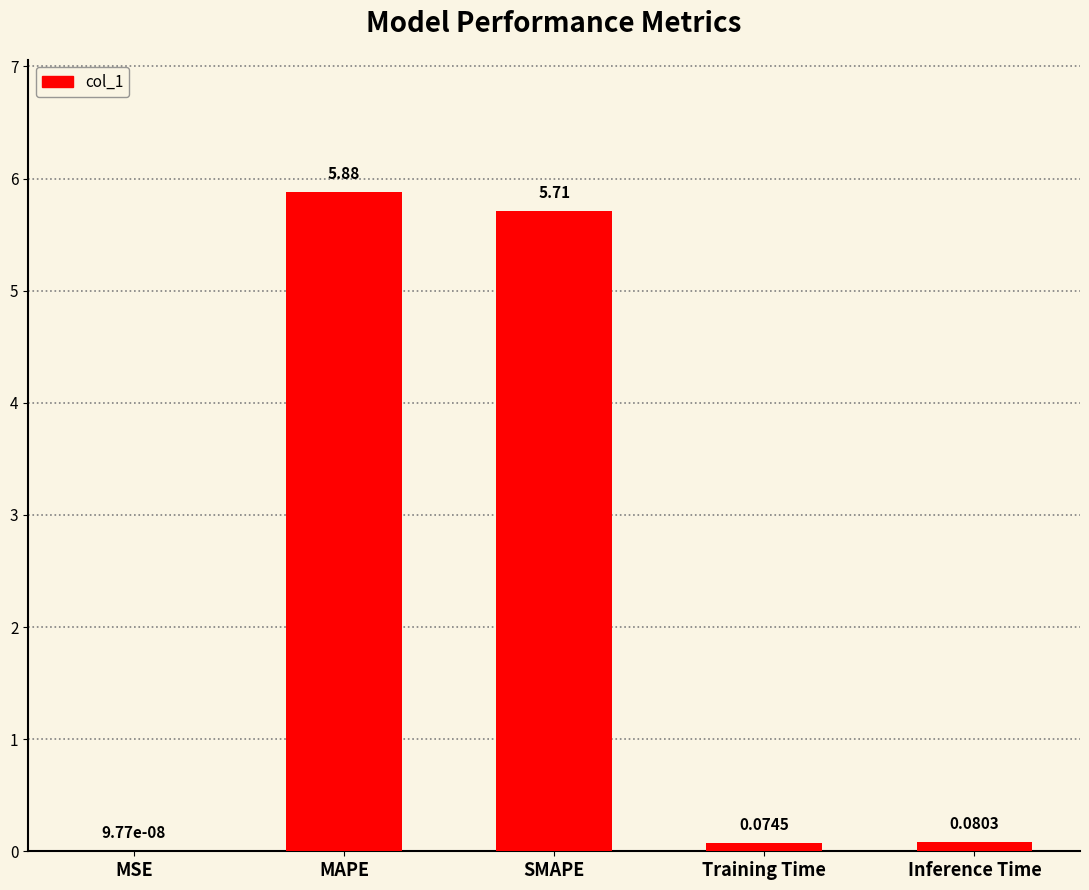

What is the change in value from MAPE to SMAPE?

-0.2